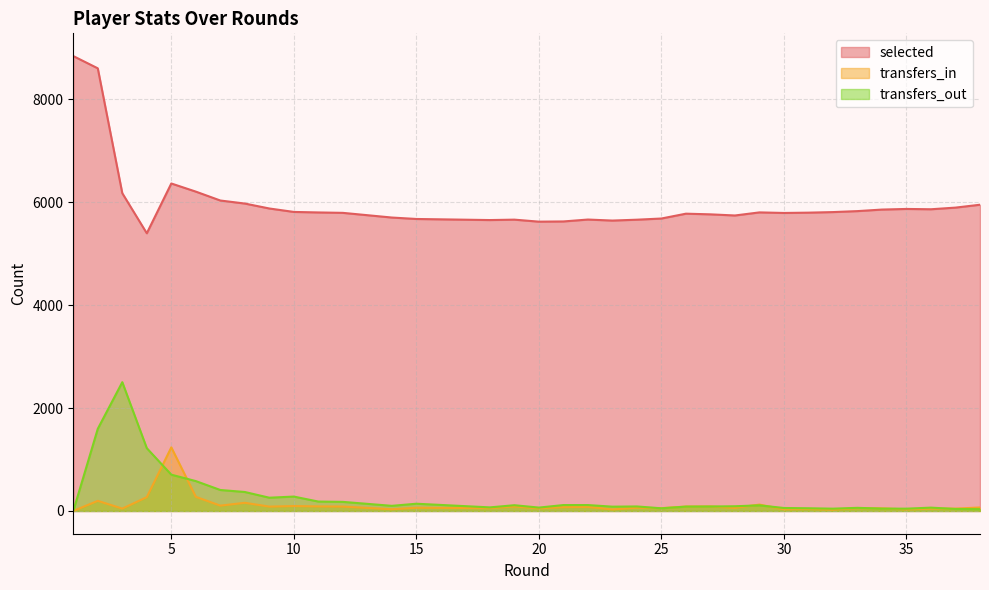

What is the value of the transfers_in point at the 30th from the left?

38